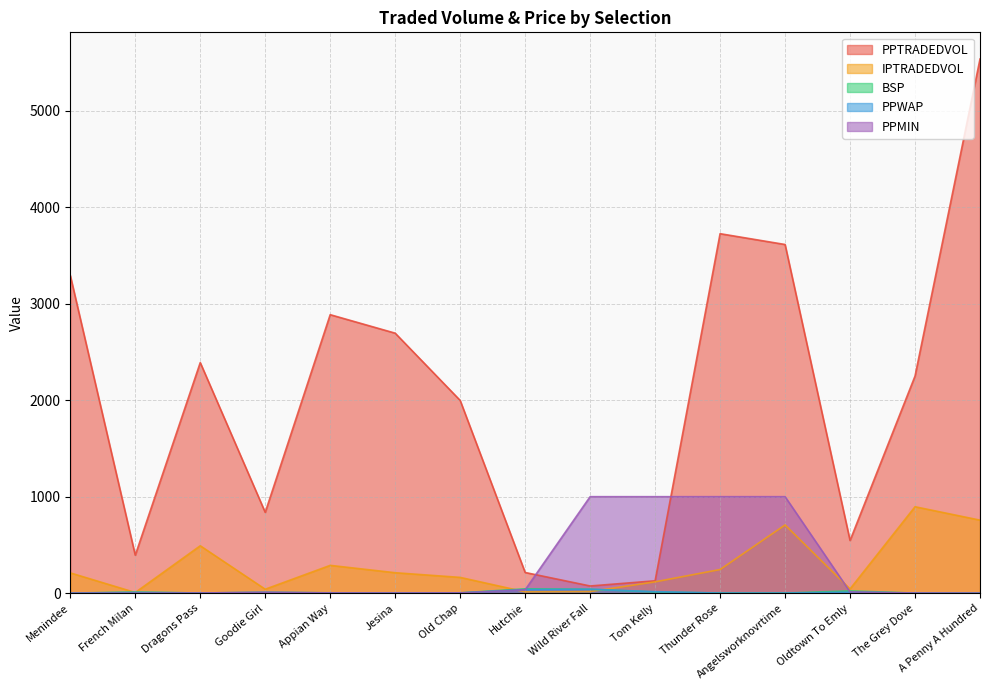

What is the maximum value shown in the chart?

5536.1